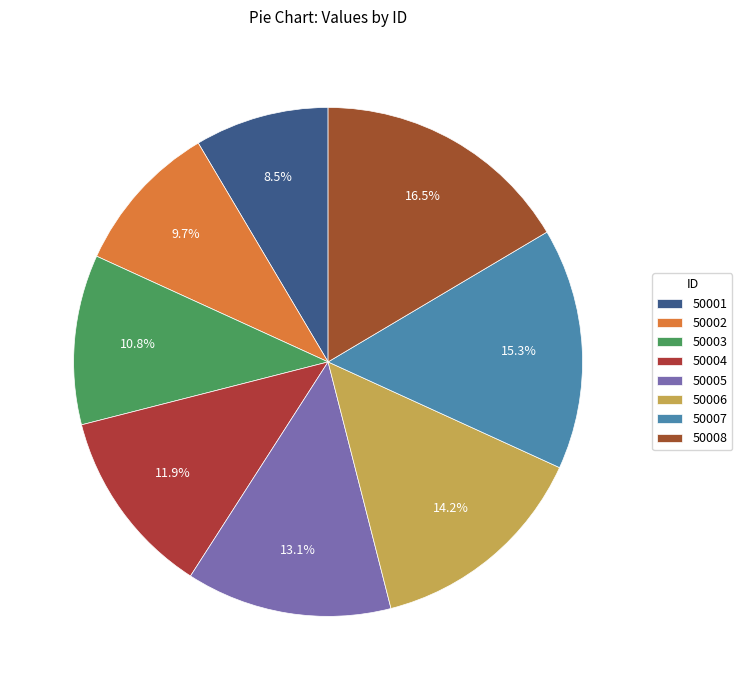

Which has a higher value, 50007 or 50006?

50007